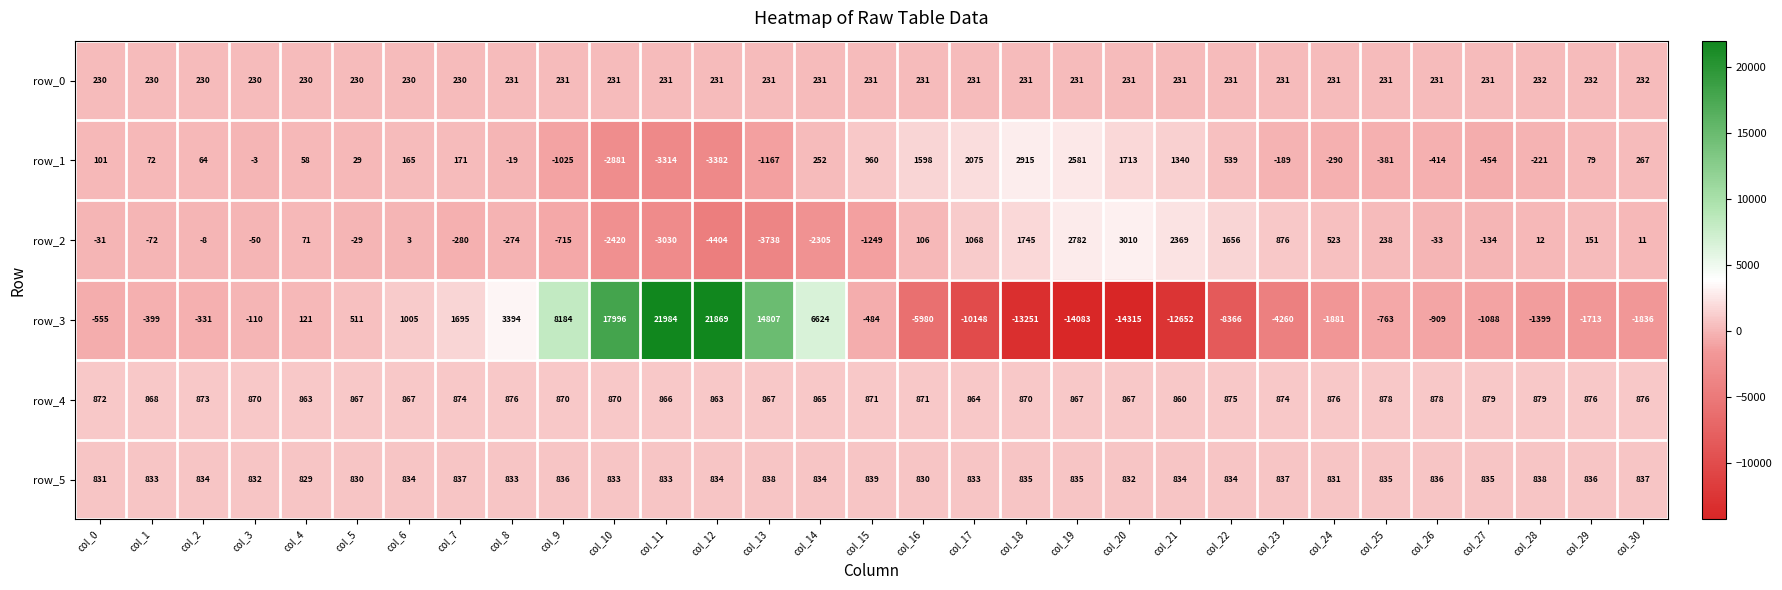

At which category is the sum across all series the highest?

col_11